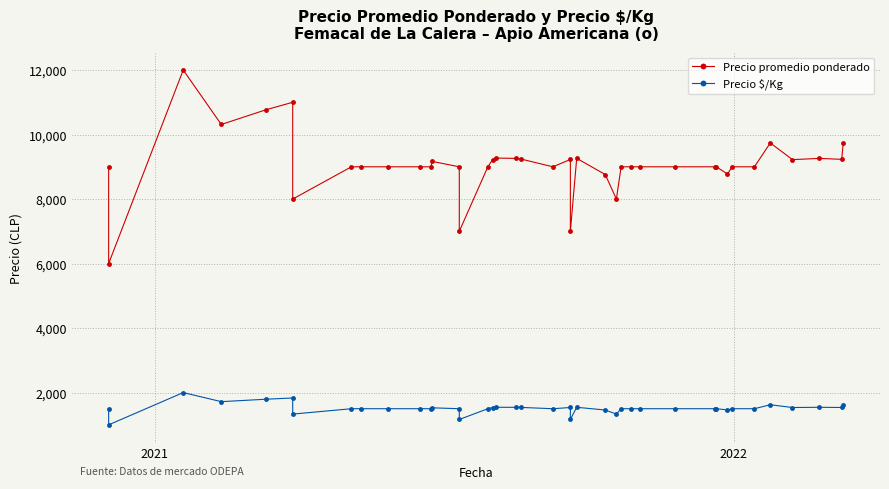

How many lines are shown in the chart?

2